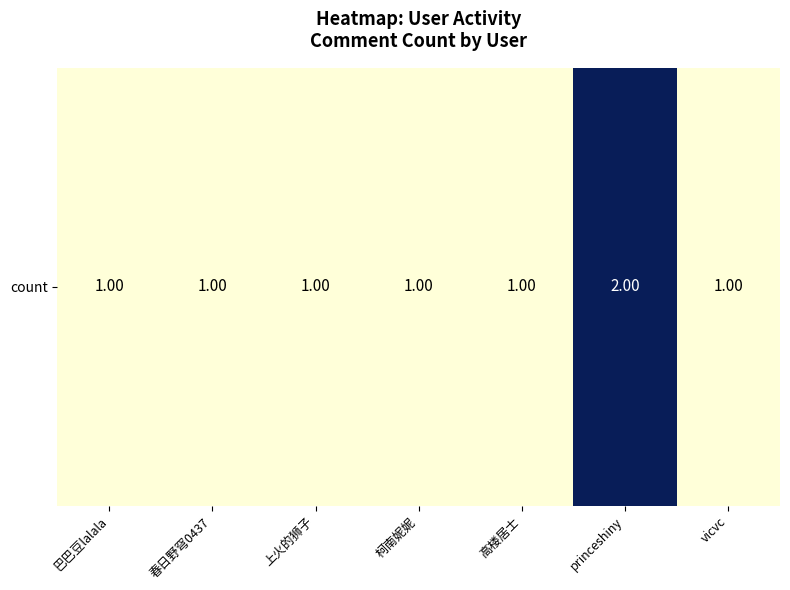

At which category does the chart reach its minimum across all series?

巴巴豆lalala